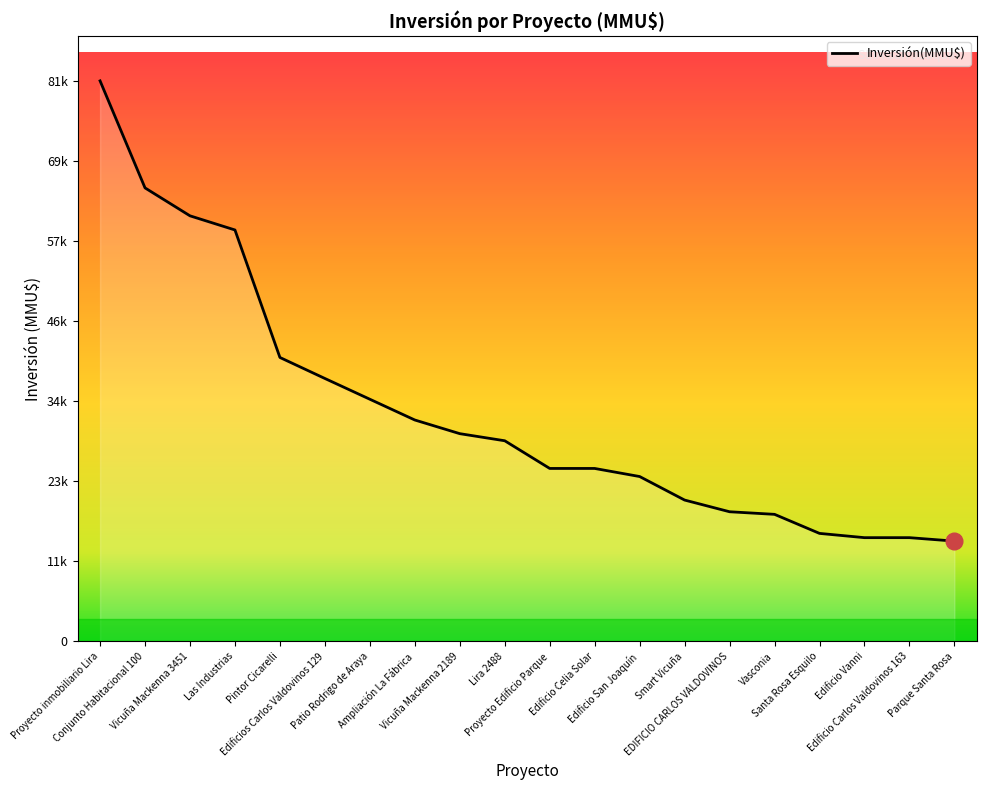

Is it true that the value at Edificio Celia Solar is 37623?

False